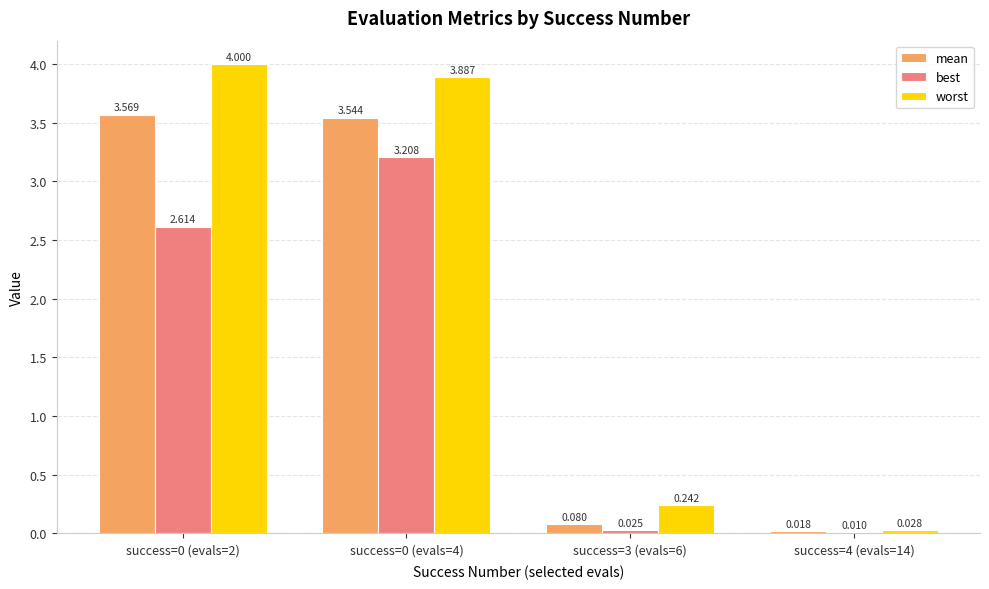

Between success=0 (evals=4) and success=3 (evals=6), which series saw the biggest shift?

worst